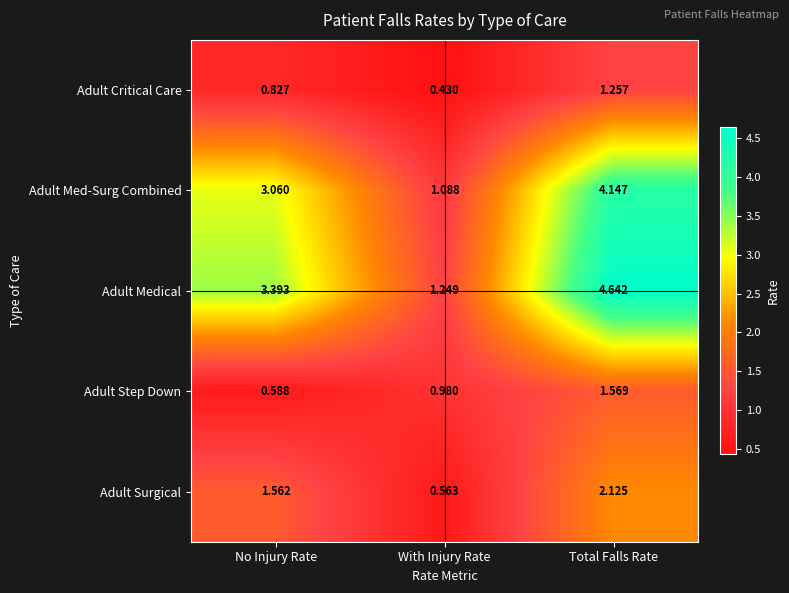

Which series has the largest range (max minus min)?

Adult Medical